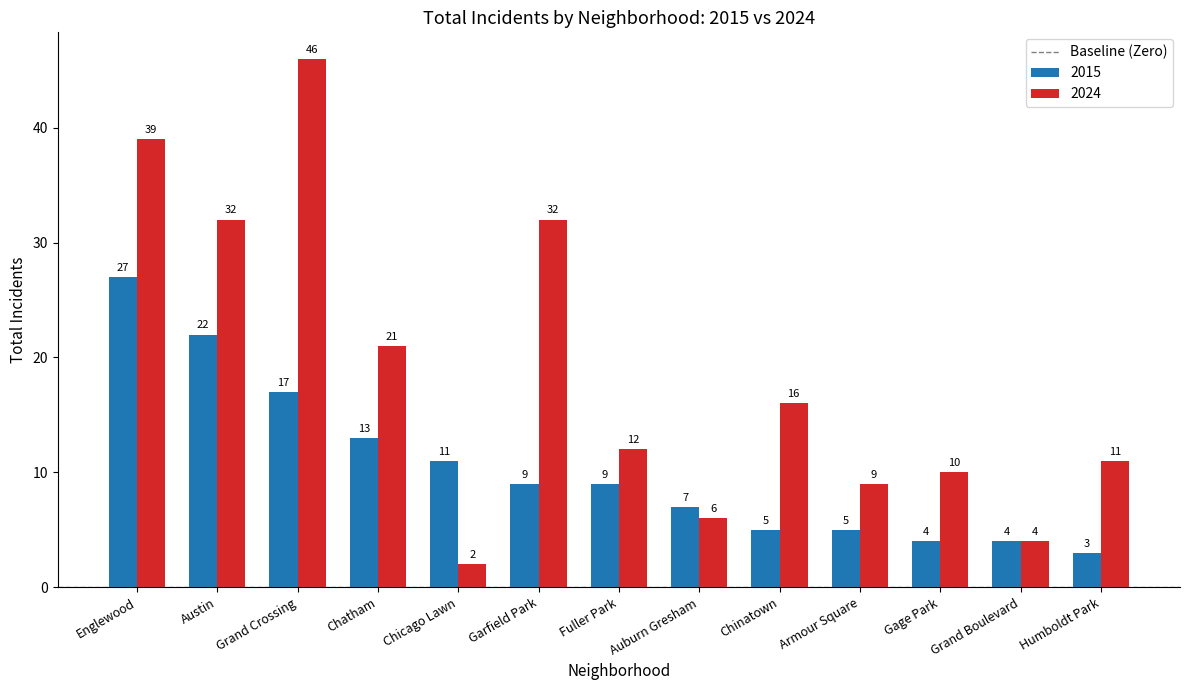

The value of 2024 at Chatham is 30. True or false?

False